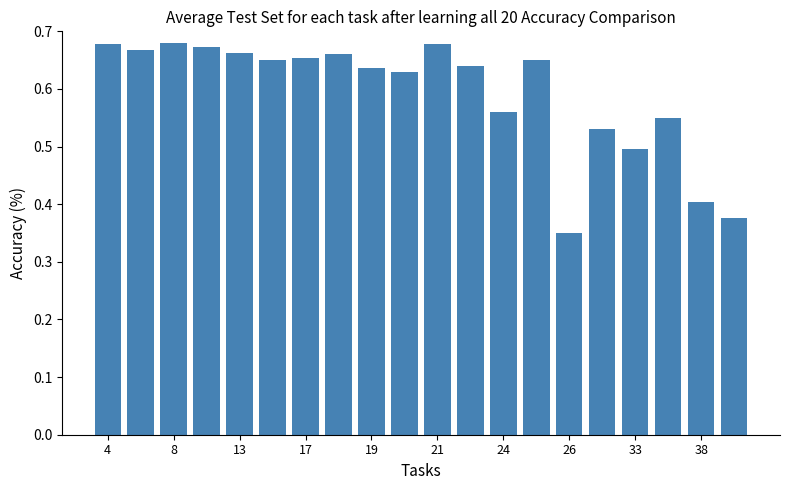

Count the values in the range 0 to 1.

20